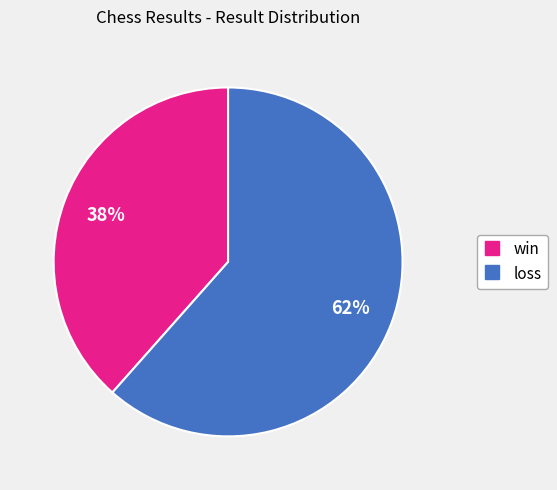

How many slices are in this pie chart?

2